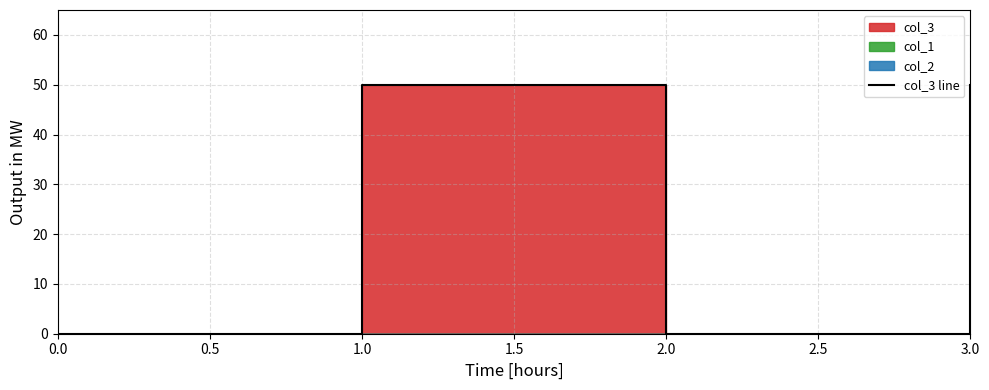

How many lines are shown in the chart?

1